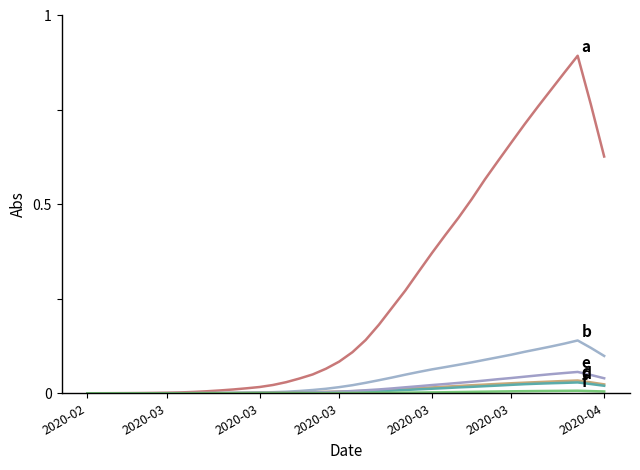

How many lines are shown in the chart?

6